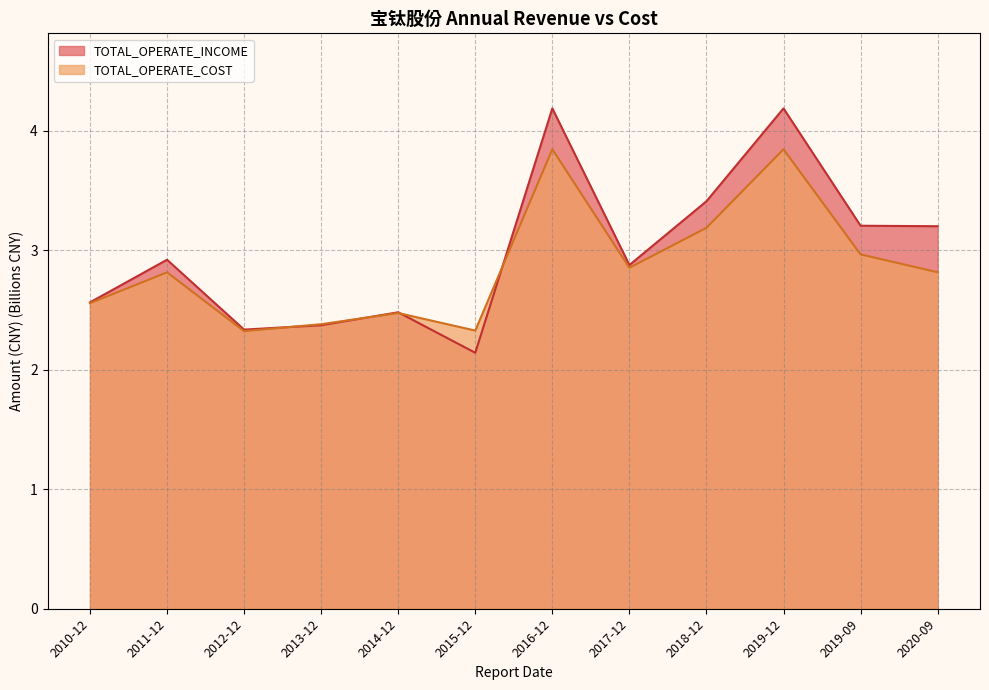

In TOTAL_OPERATE_INCOME, how many points are lower than both neighbors (excluding endpoints)?

3